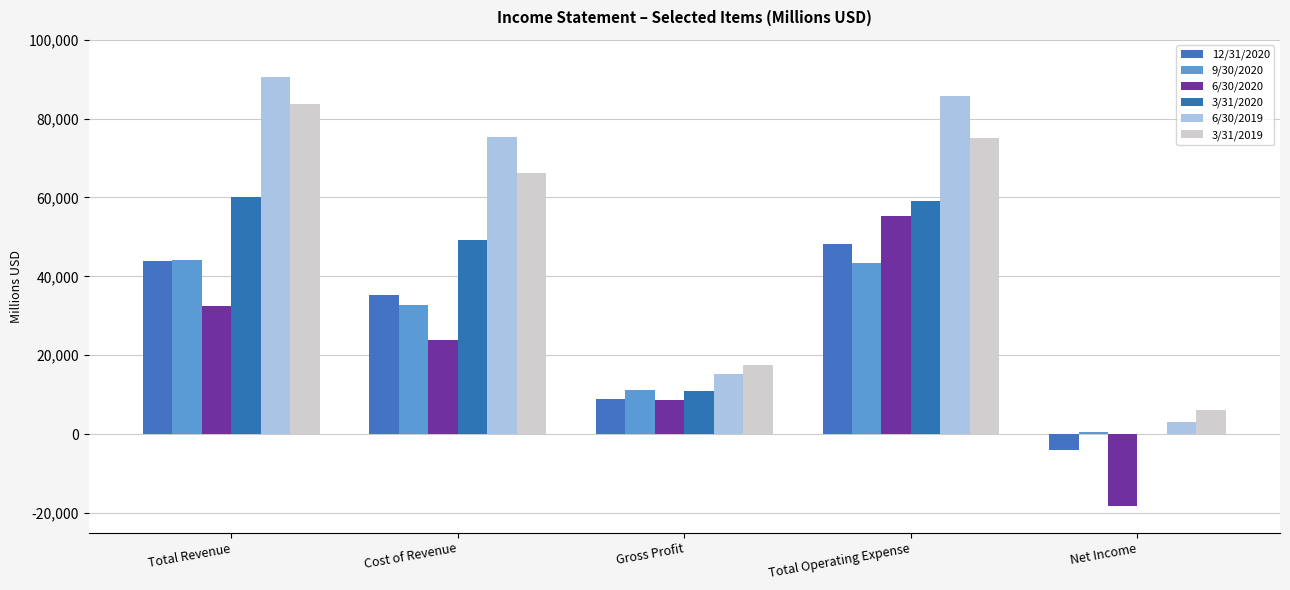

True or false: 6/30/2020 has a value of 15412 at Total Revenue.

False